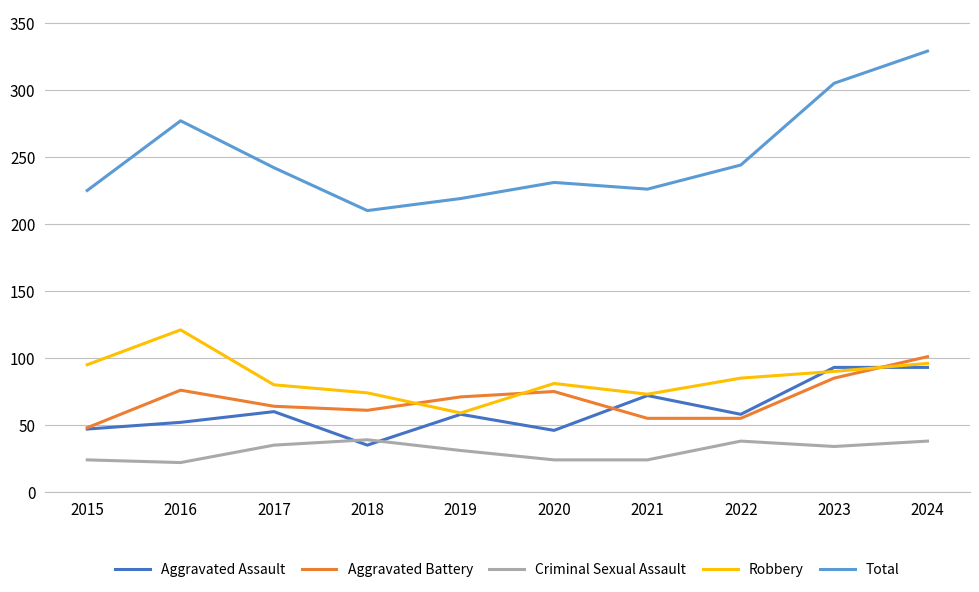

At which category is the sum across all series the highest?

2024